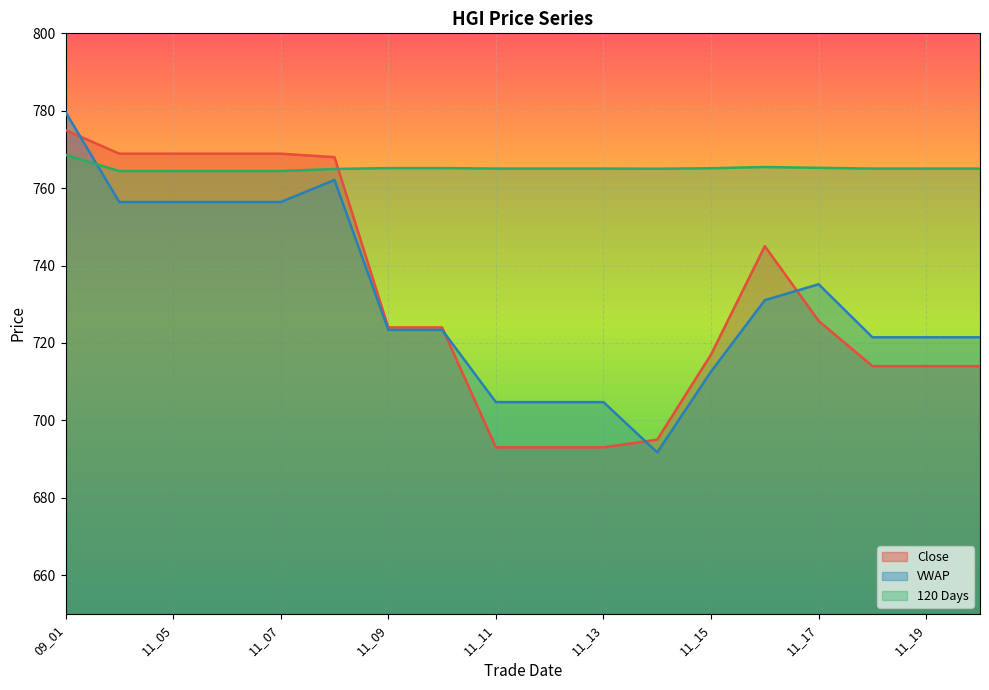

List the series in order of their peak value, highest first.

VWAP, Close, 120 Days